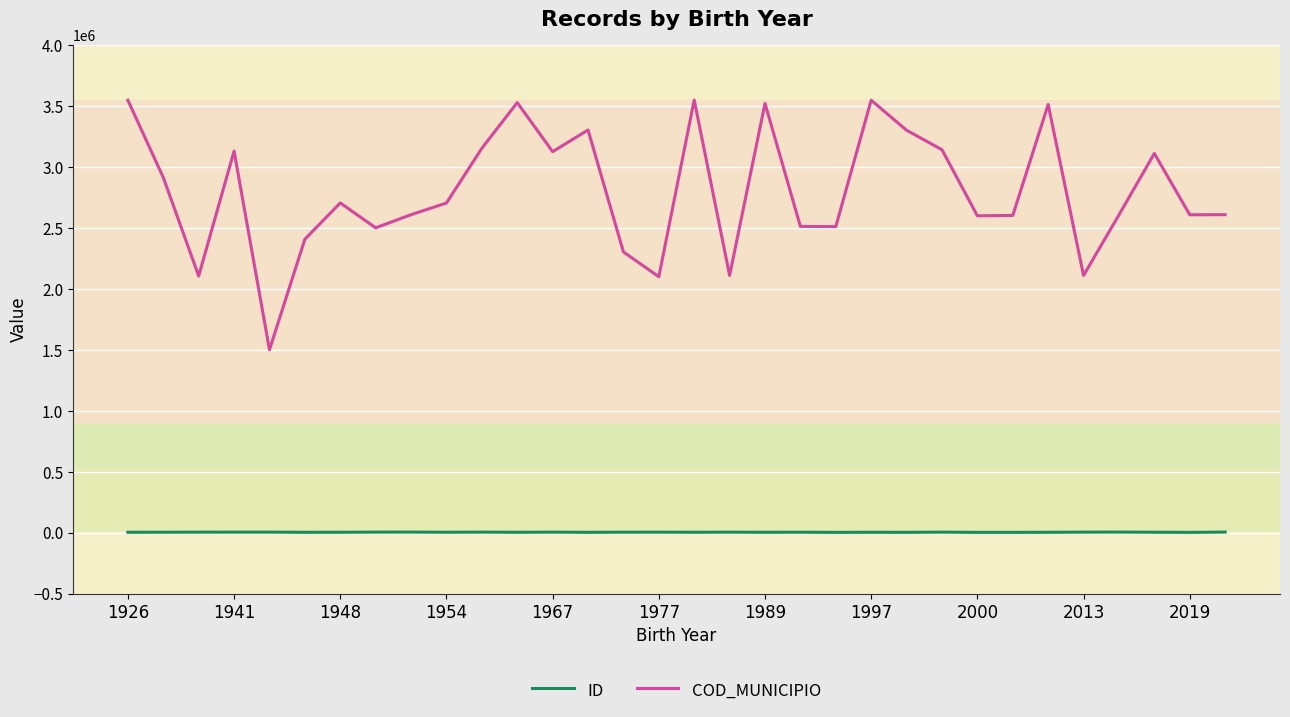

True or false: COD_MUNICIPIO and ID cross at least once.

False